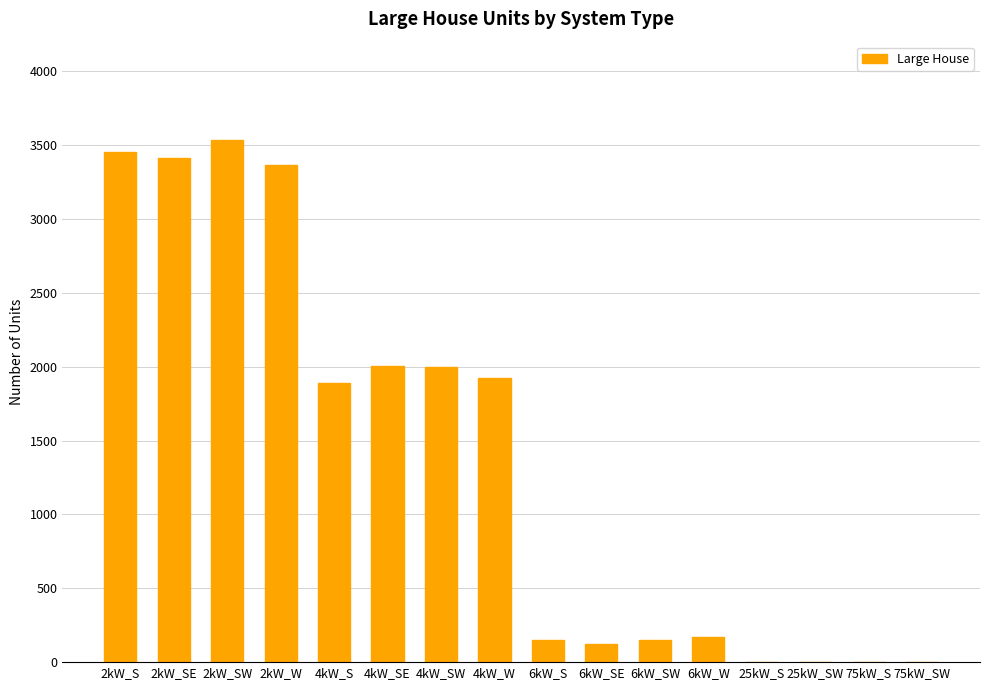

Is it true that the value at 4kW_SE is 3347?

False